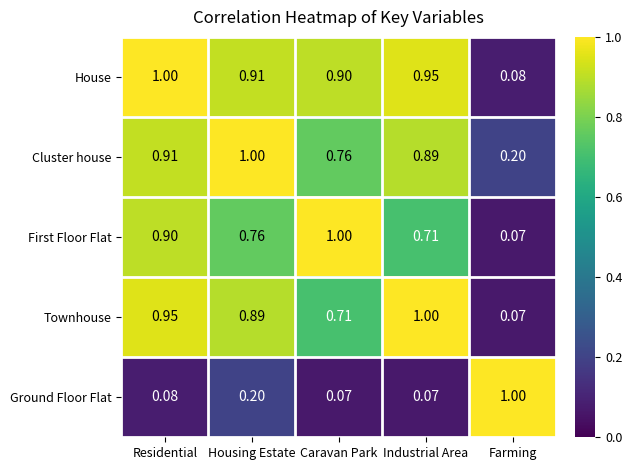

At Industrial Area, list the series in order from smallest to largest.

Ground Floor Flat, First Floor Flat, Cluster house, House, Townhouse